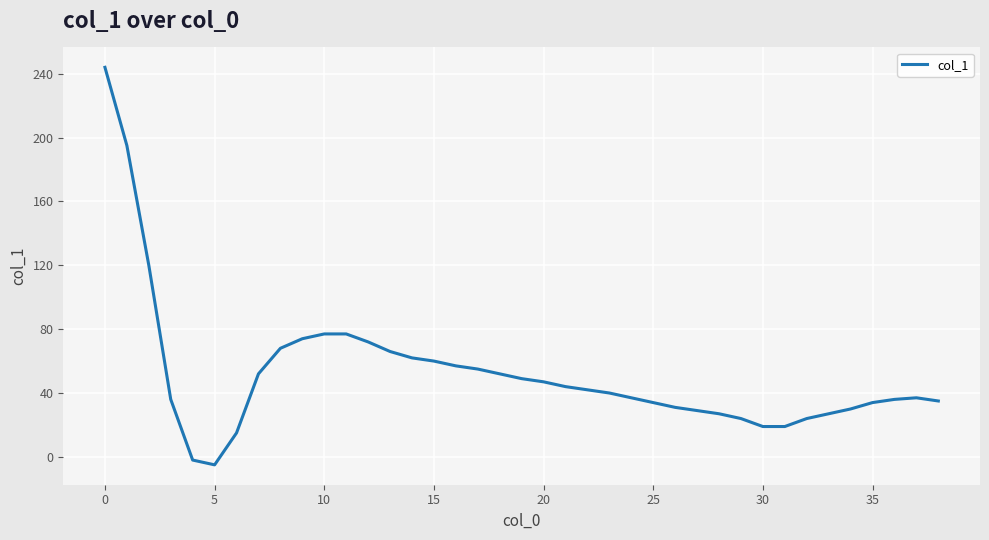

What is the maximum value shown in the chart?

244